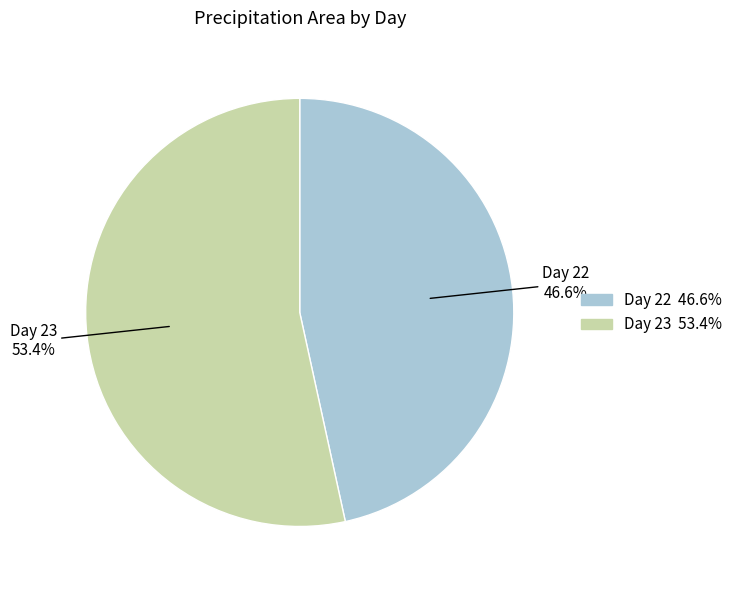

Does any single category account for the majority?

Yes